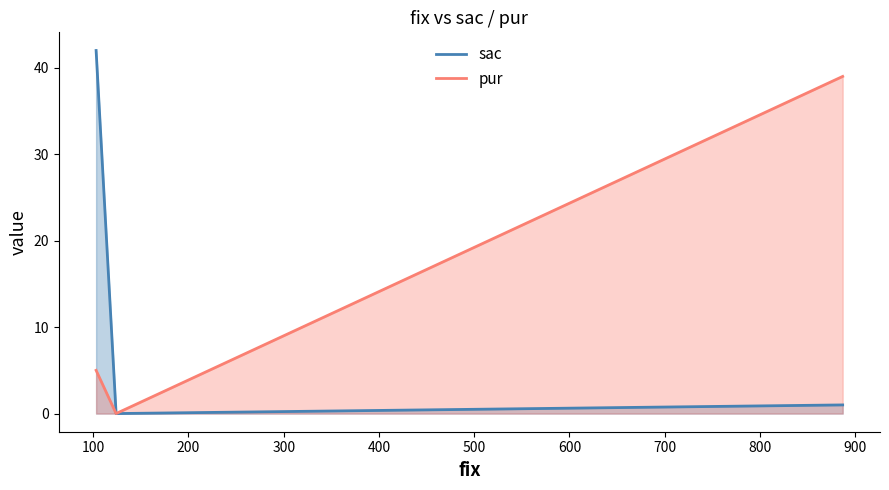

What is the maximum value for pur?

39